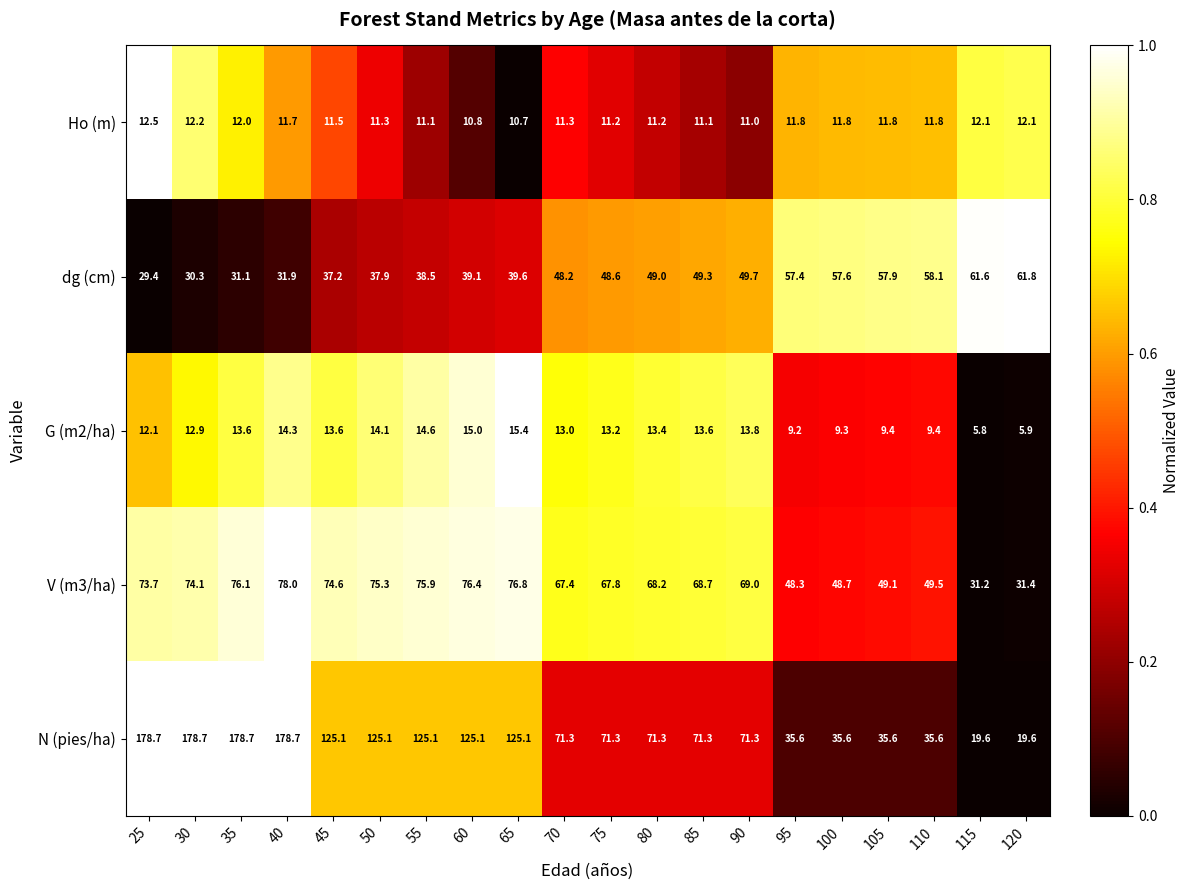

Which series has the largest total across all categories?

N (pies/ha)